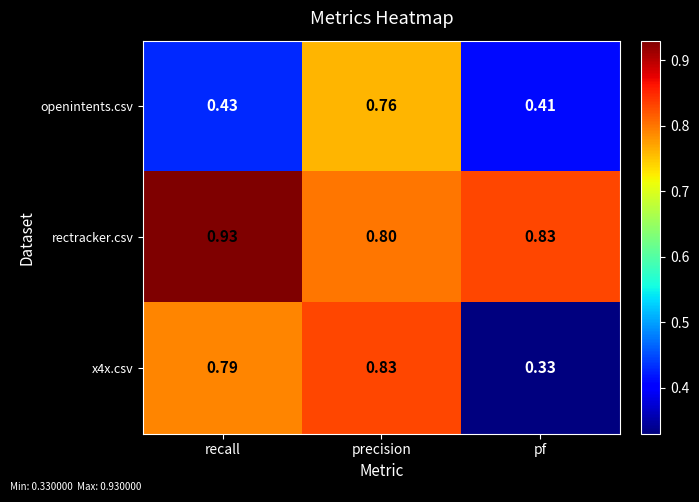

Rank the series by their maximum value, from highest to lowest.

rectracker.csv, x4x.csv, openintents.csv